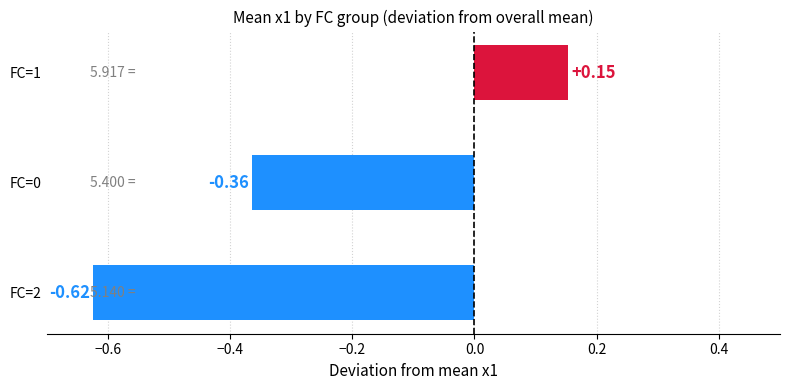

List the labels in order of value, largest first.

FC=1, FC=0, FC=2